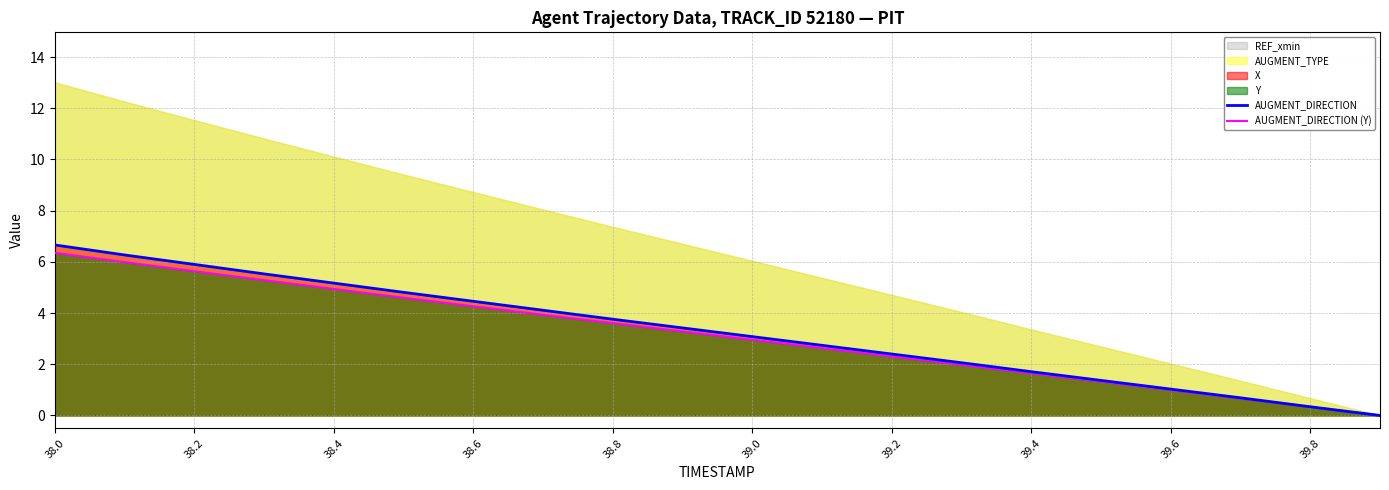

How many positive values does the AUGMENT_DIRECTION (Y) series have?

19